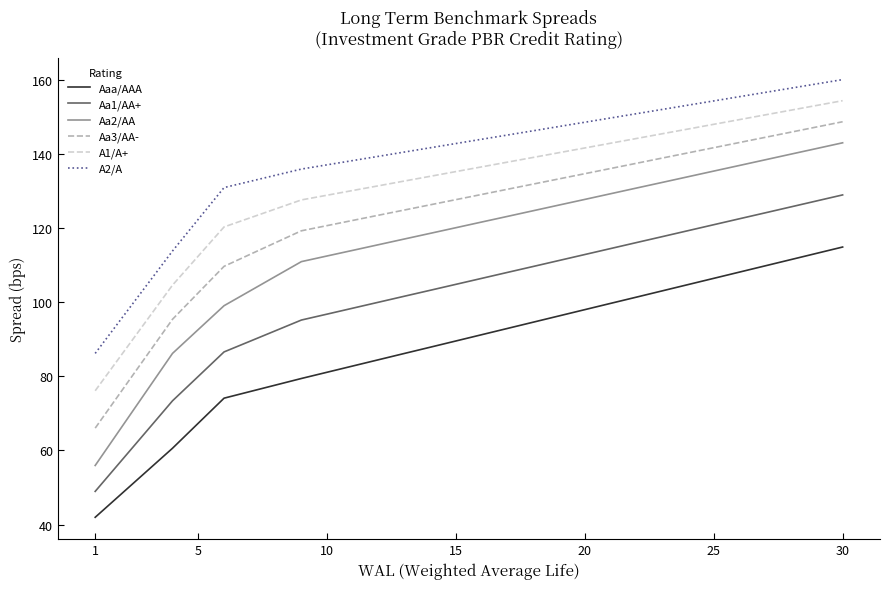

Which series has the largest total across all categories?

A2/A